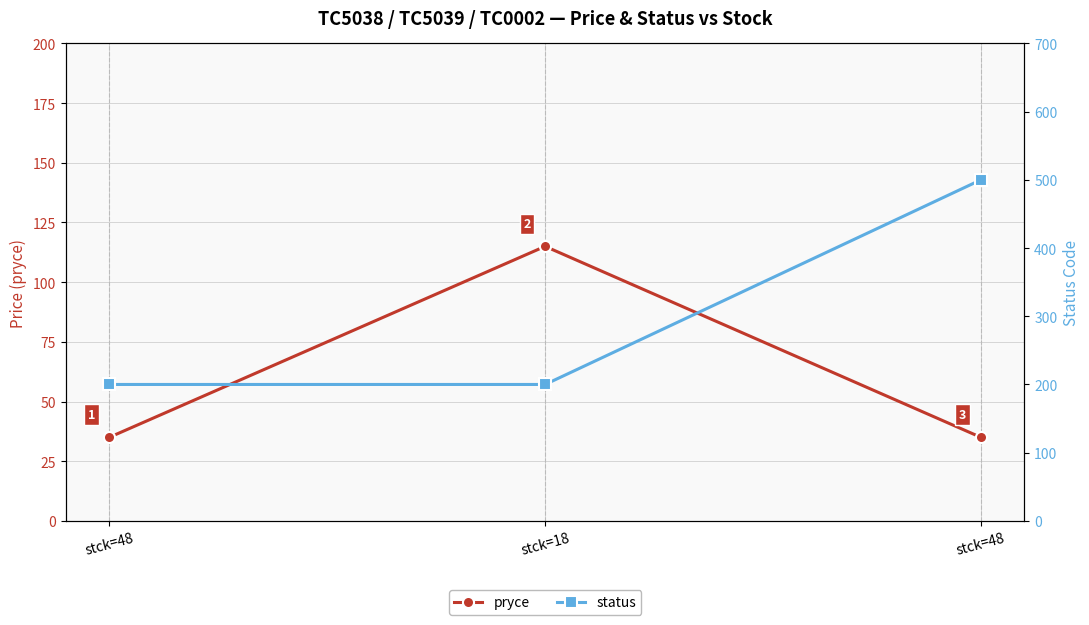

How many series are shown in this chart?

2